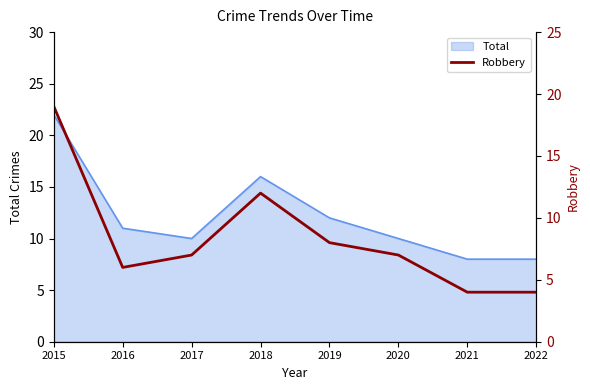

True or false: the data shows 6 at 2016.

True